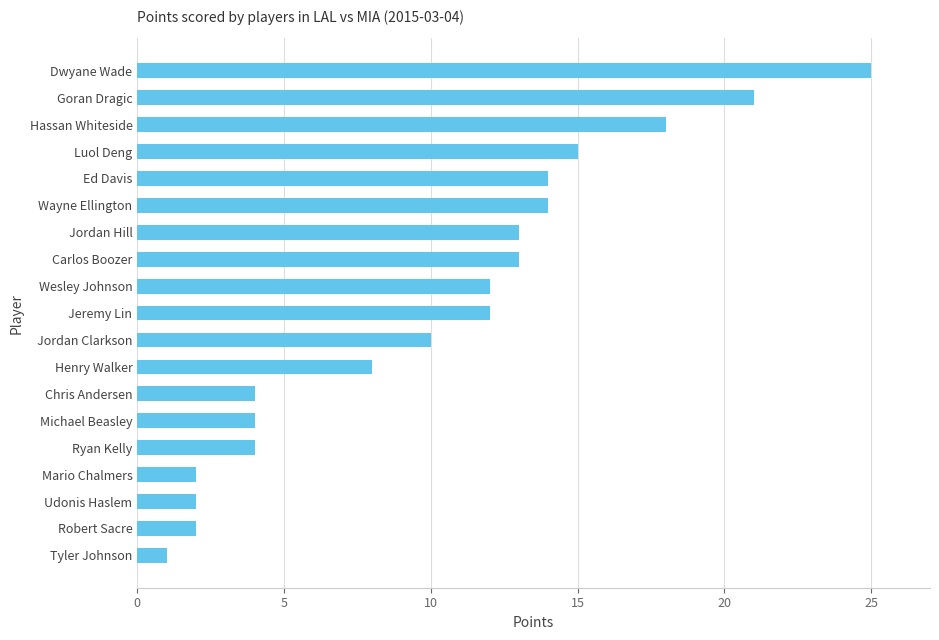

Between Hassan Whiteside and Dwyane Wade, which is larger?

Dwyane Wade